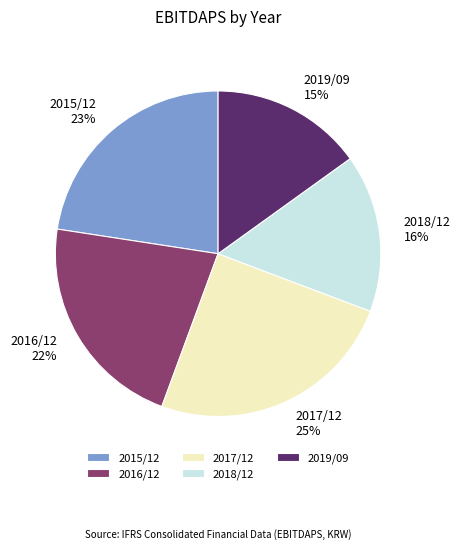

To the nearest percent, what is the combined percentage of 2019/09 and 2017/12?

40%